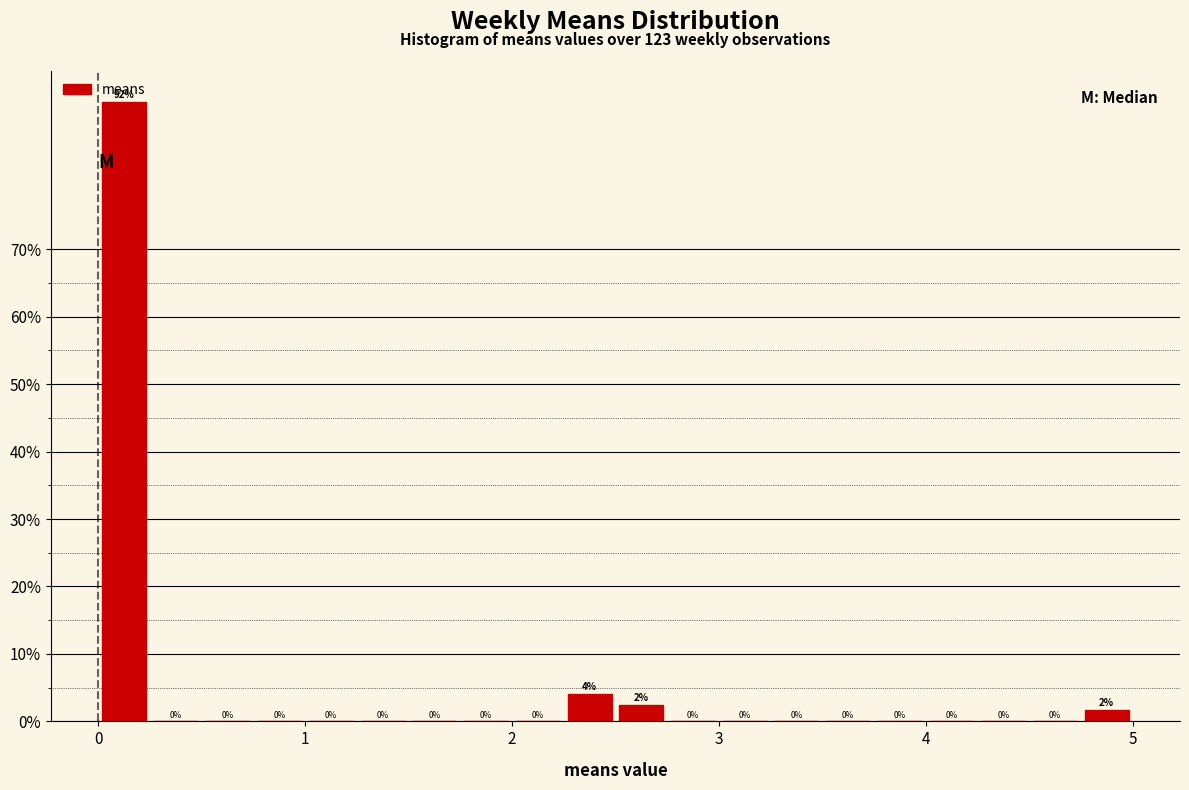

Read against the x-axis, roughly where is the centre of the tallest bar?

0.1